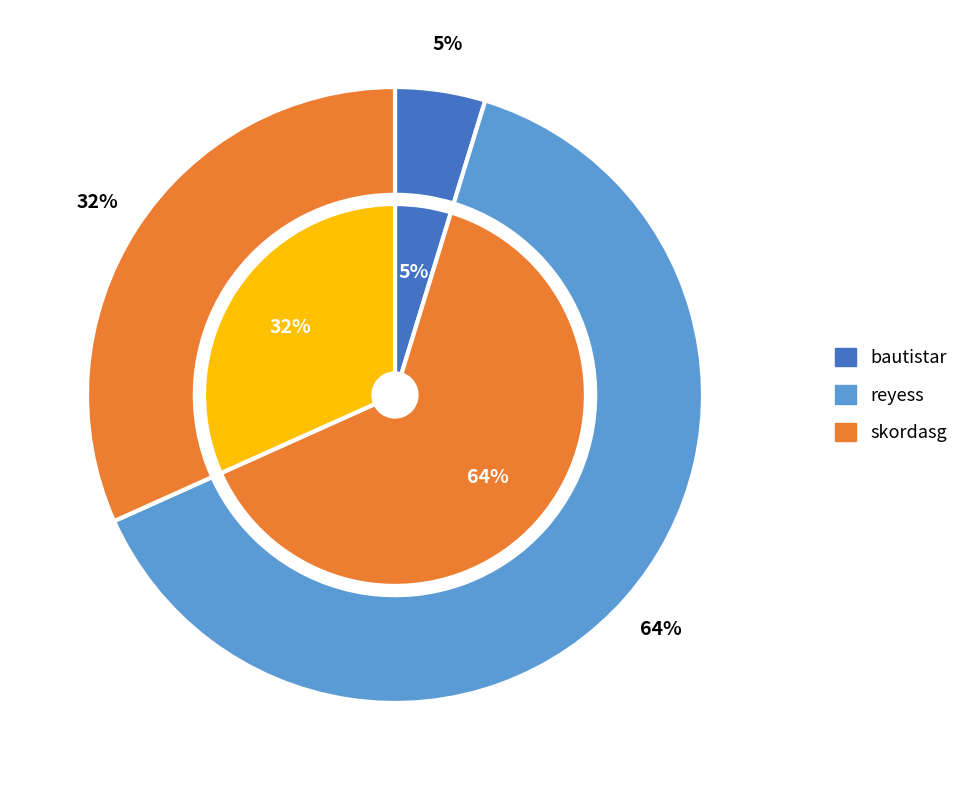

Which has a higher value, reyess or bautistar?

reyess